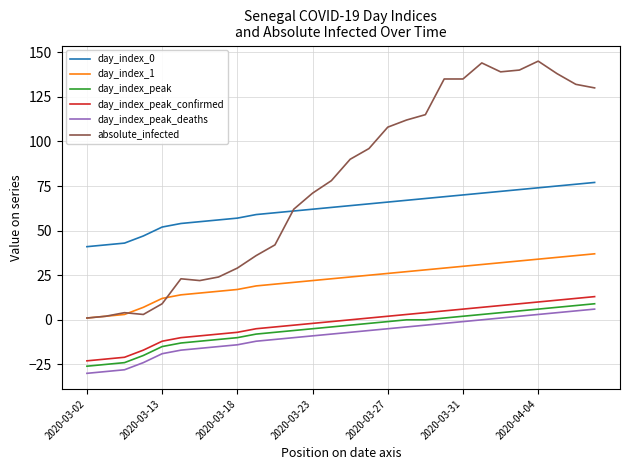

Which series has the largest total across all categories?

absolute_infected